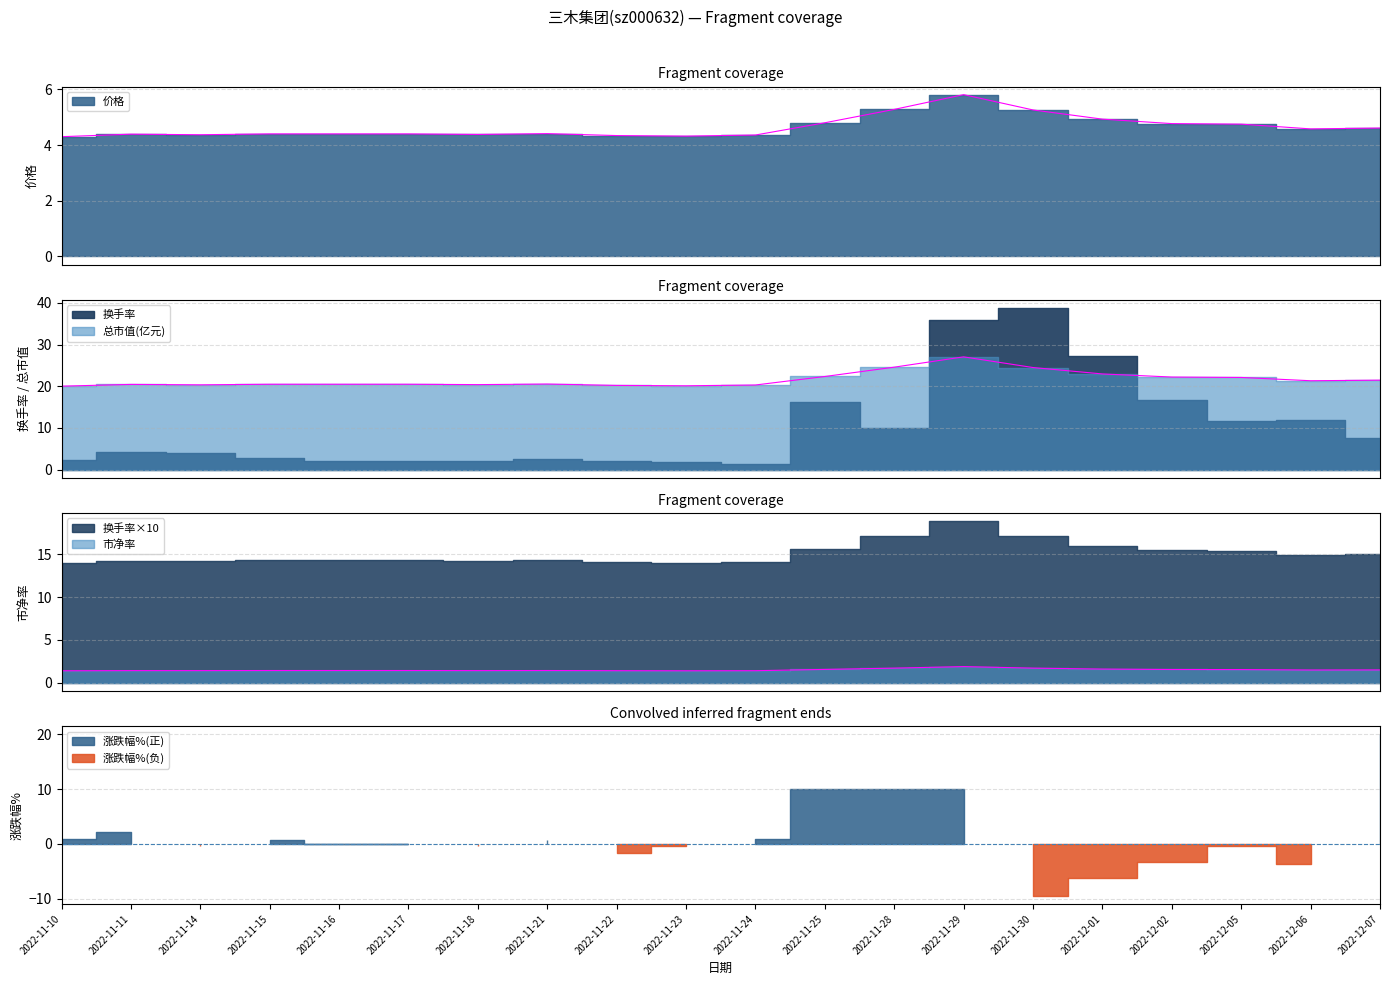

Which category has the highest value in the 总市值(亿元) series?

2022-11-29